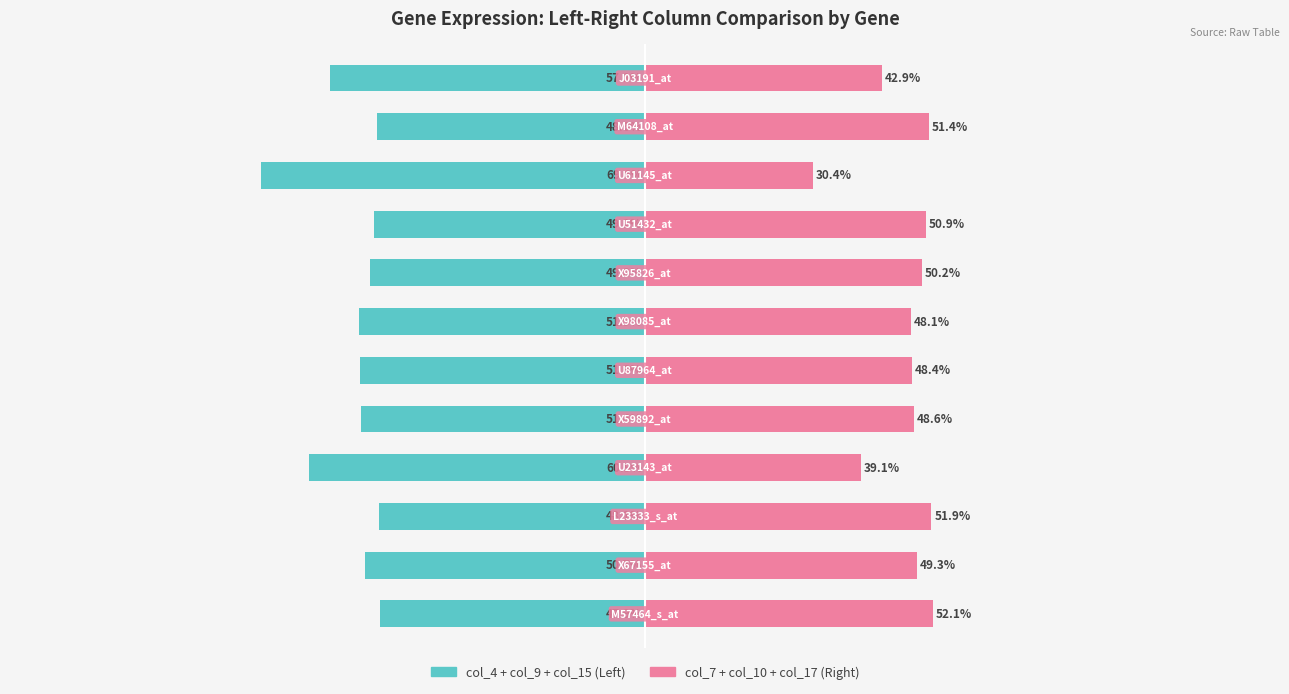

Reading left to right, list all the values displayed in this chart.

col_4 + col_9 + col_15 (Left): 0=-47.9	1=-50.7	2=-48.1	3=-60.9	4=-51.4	5=-51.6	6=-51.9	7=-49.8	8=-49.1	9=-69.6	10=-48.6	11=-57.1
col_7 + col_10 + col_17 (Right): 0=52.1	1=49.3	2=51.9	3=39.1	4=48.6	5=48.4	6=48.1	7=50.2	8=50.9	9=30.4	10=51.4	11=42.9